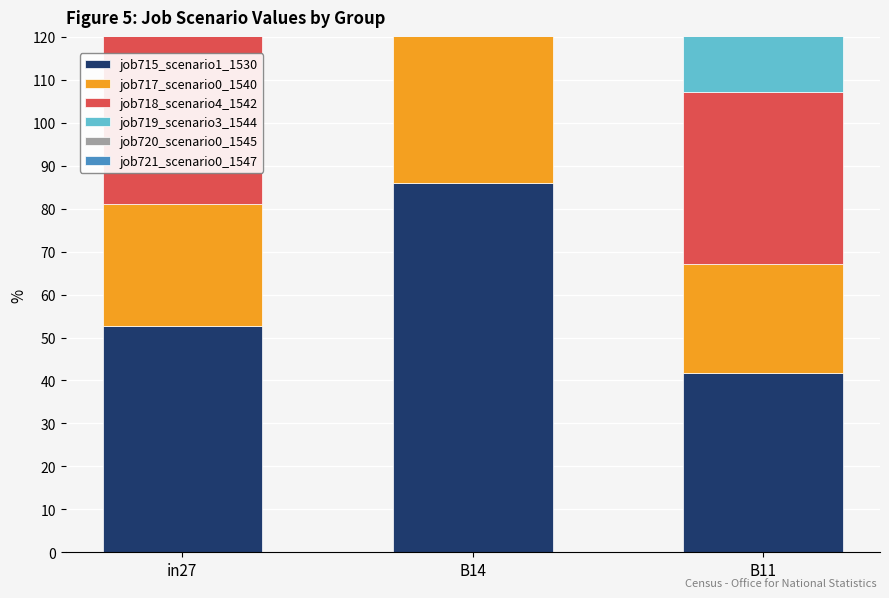

Between in27 and B11, which is larger?

in27